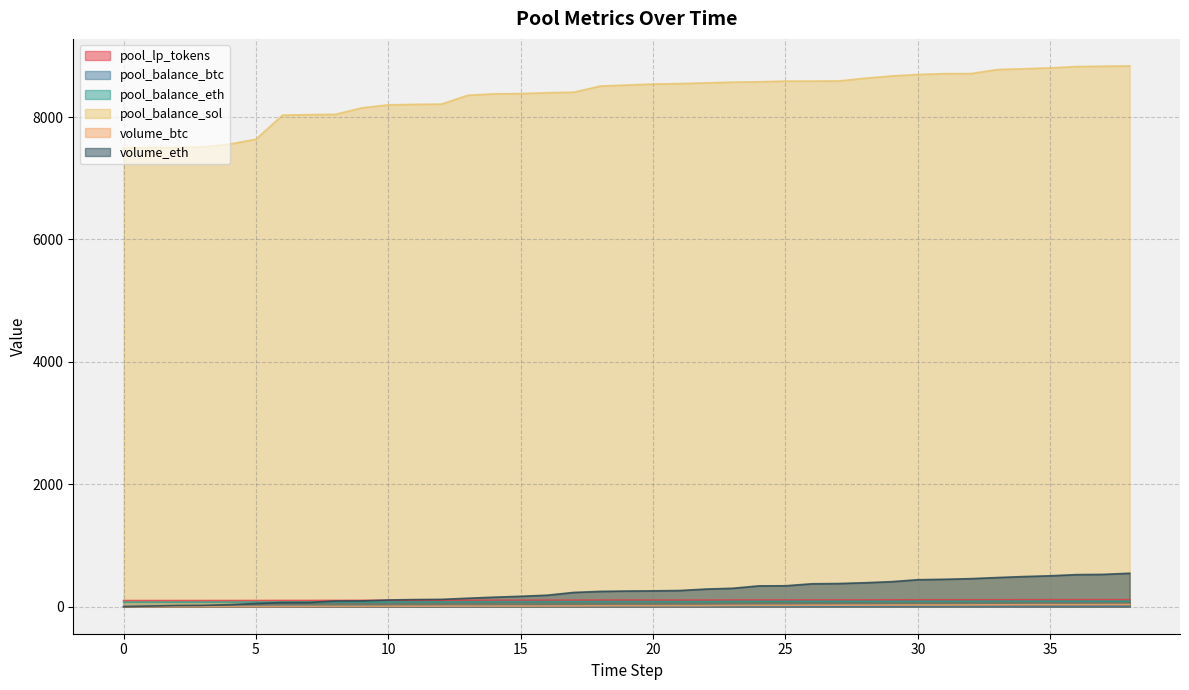

Which has a higher value, 24 or 11?

24